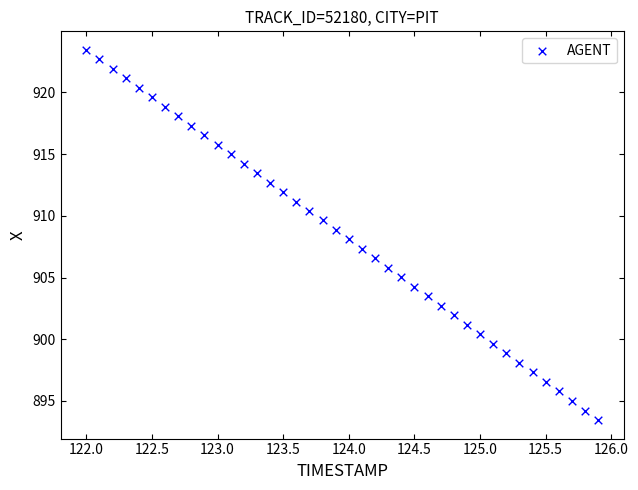

What is the range of Y values (max minus min)?

30.0